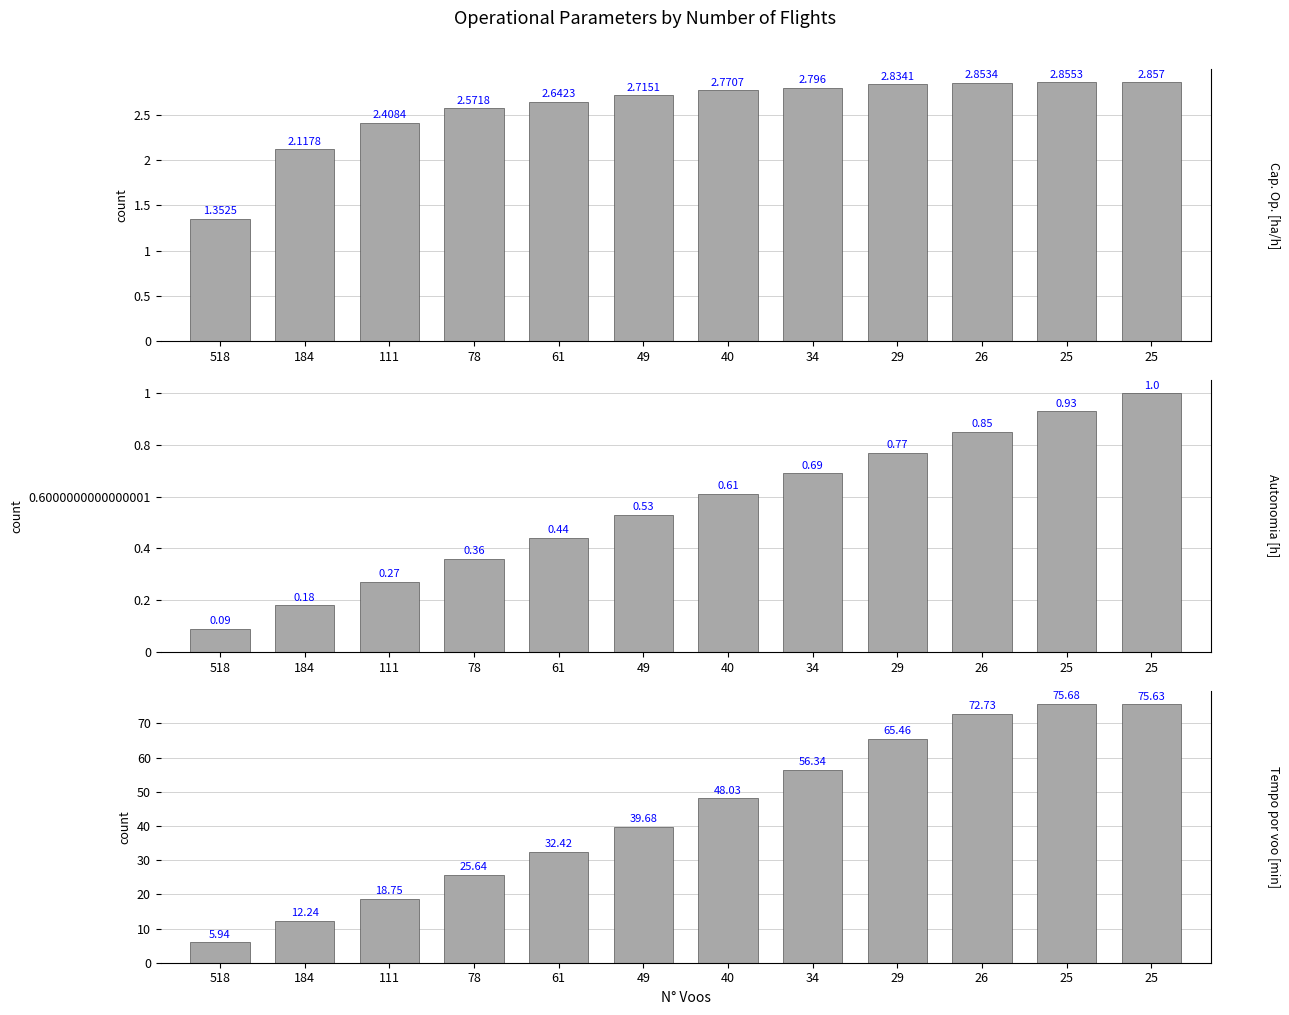

What is the lowest value of the Capacidade operacional [ha/h] series?

1.4